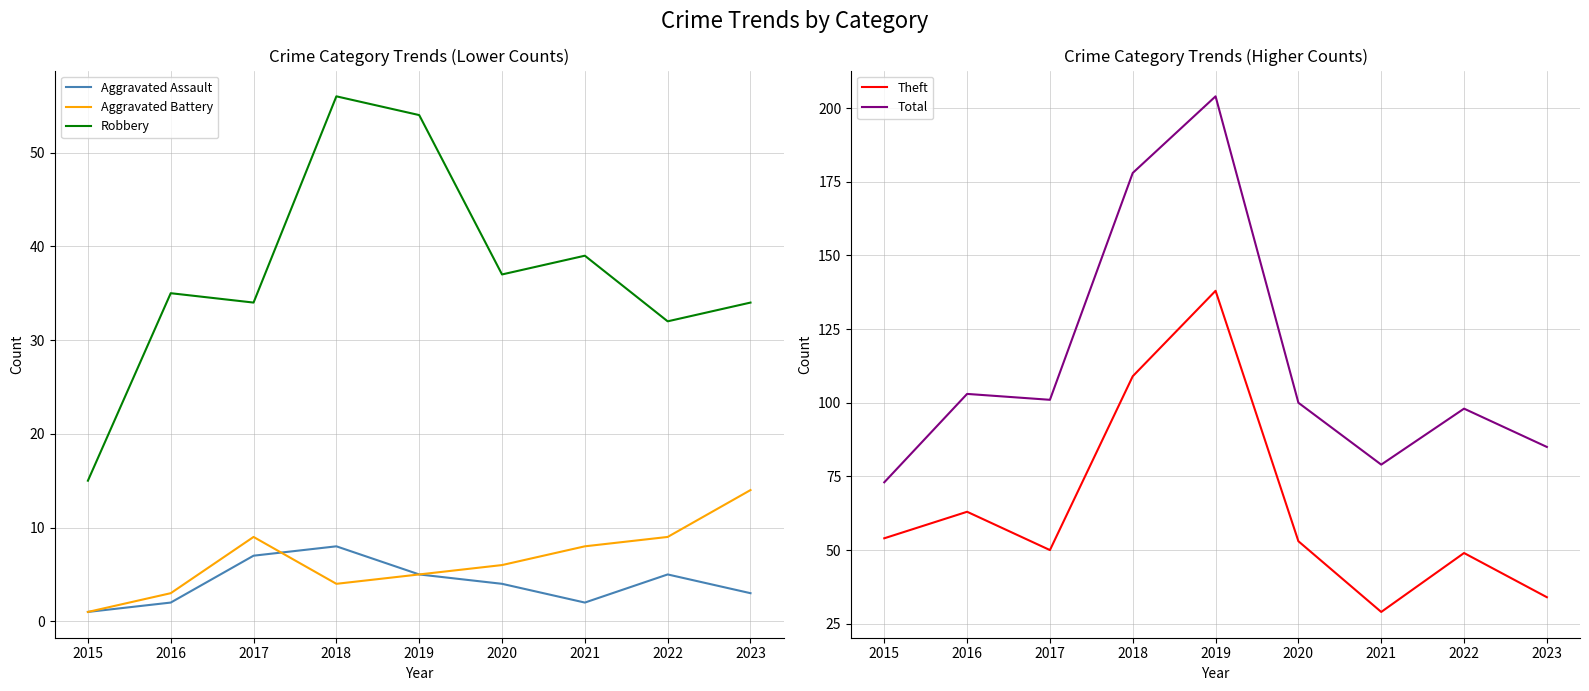

What is the value of the Total point at the 6th from the left?

100